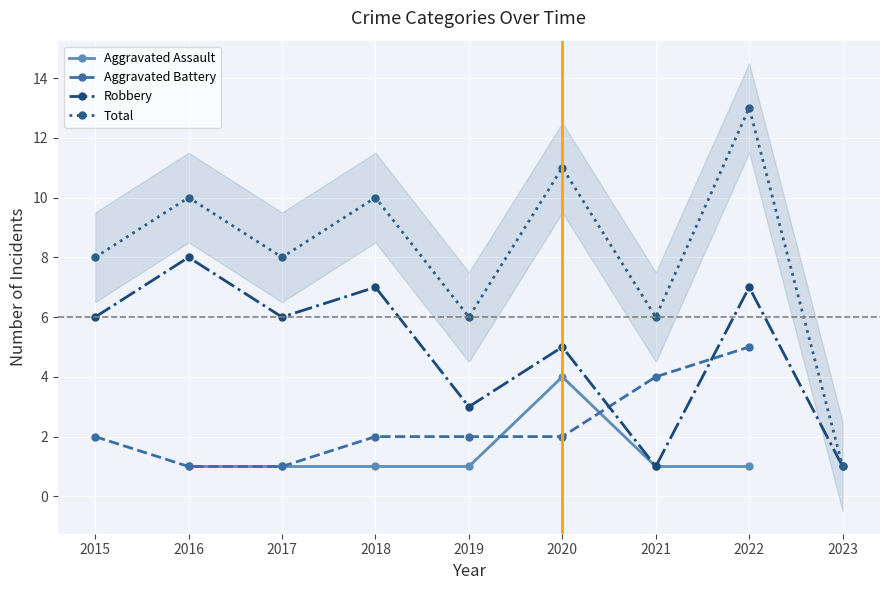

Rank the series by their average value, from lowest to highest.

Aggravated Assault, Aggravated Battery, Robbery, Total